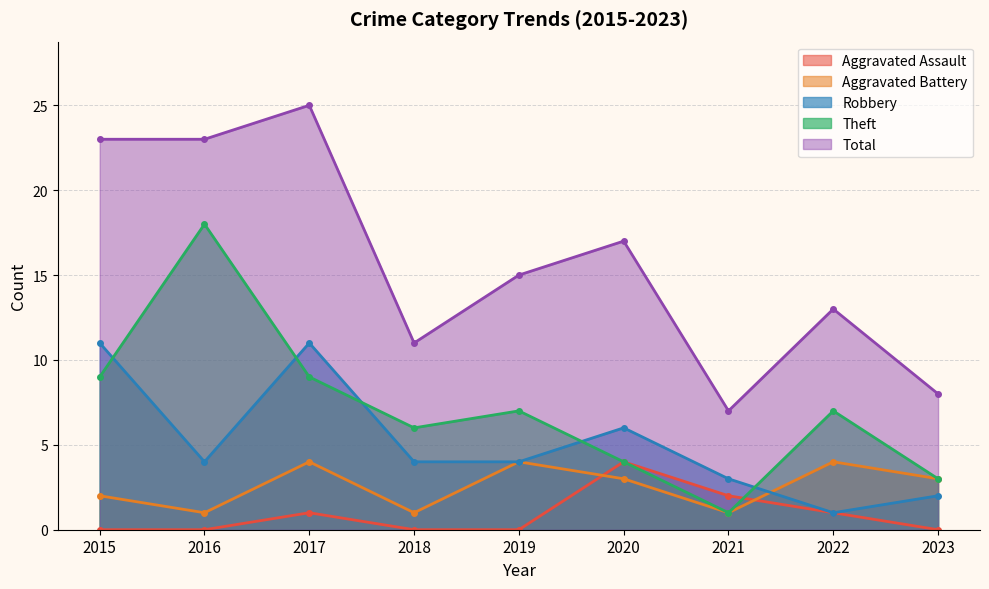

List the labels in order of Aggravated Assault value, largest first.

2020, 2021, 2017, 2022, 2015, 2016, 2018, 2019, 2023